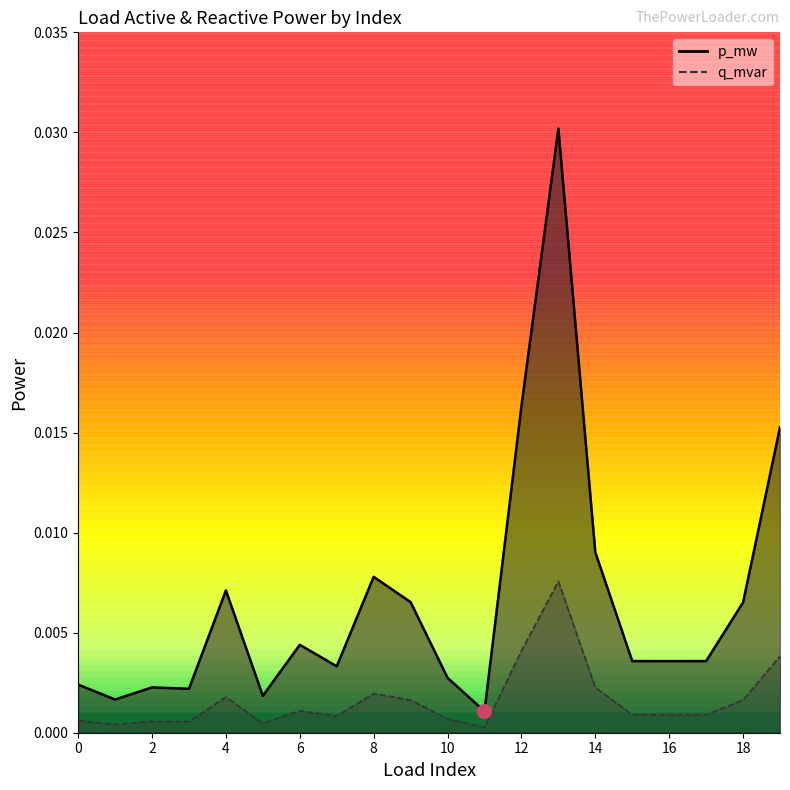

At how many categories does at least one series exceed 0?

20